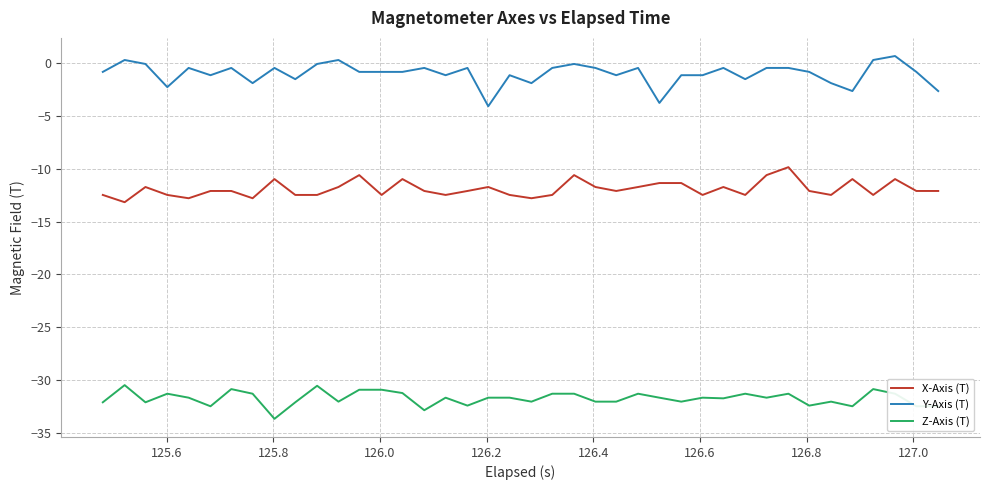

Which series has the widest spread of values?

Y-Axis (T)